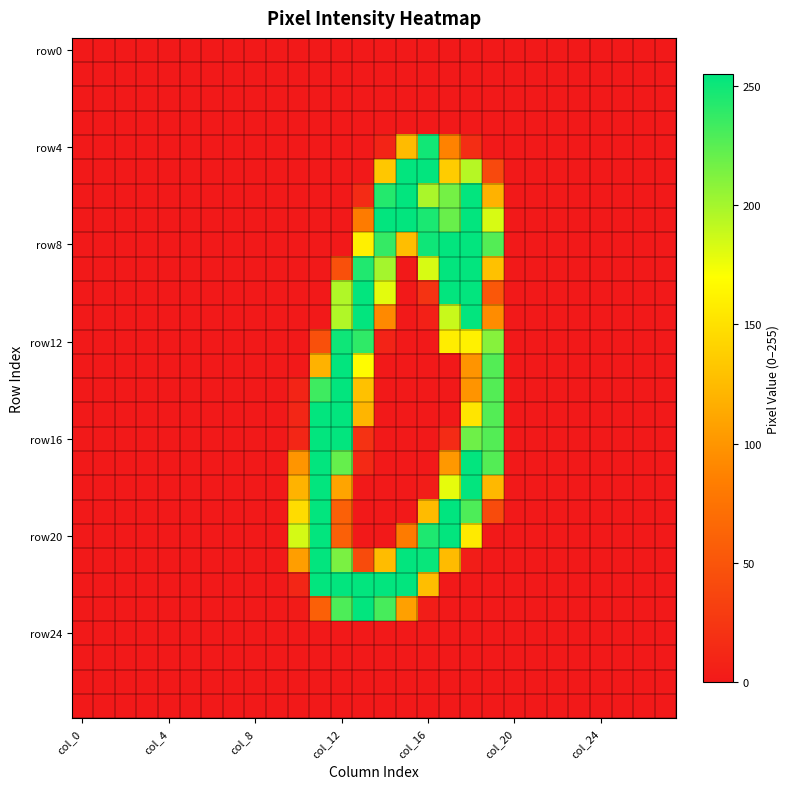

Which category has the highest value across all series?

17